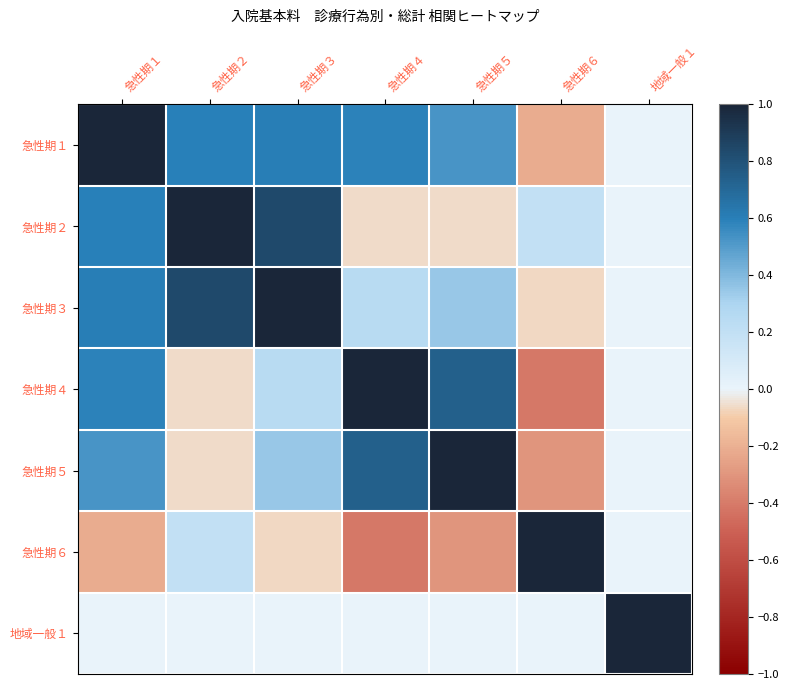

Reading right to left, transcribe all the data shown in this chart.

急性期１: 地域一般１=0.0	急性期６=-0.2	急性期５=0.5	急性期４=0.6	急性期３=0.6	急性期２=0.6	急性期１=1.0
急性期２: 地域一般１=0.0	急性期６=0.2	急性期５=-0.1	急性期４=-0.1	急性期３=0.8	急性期２=1.0	急性期１=0.6
急性期３: 地域一般１=0.0	急性期６=-0.1	急性期５=0.3	急性期４=0.2	急性期３=1.0	急性期２=0.8	急性期１=0.6
急性期４: 地域一般１=0.0	急性期６=-0.4	急性期５=0.7	急性期４=1.0	急性期３=0.2	急性期２=-0.1	急性期１=0.6
急性期５: 地域一般１=0.0	急性期６=-0.3	急性期５=1.0	急性期４=0.7	急性期３=0.3	急性期２=-0.1	急性期１=0.5
急性期６: 地域一般１=0.0	急性期６=1.0	急性期５=-0.3	急性期４=-0.4	急性期３=-0.1	急性期２=0.2	急性期１=-0.2
地域一般１: 地域一般１=1.0	急性期６=0.0	急性期５=0.0	急性期４=0.0	急性期３=0.0	急性期２=0.0	急性期１=0.0